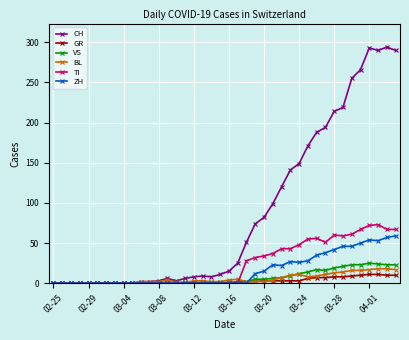

What is the maximum value shown in the chart?

294